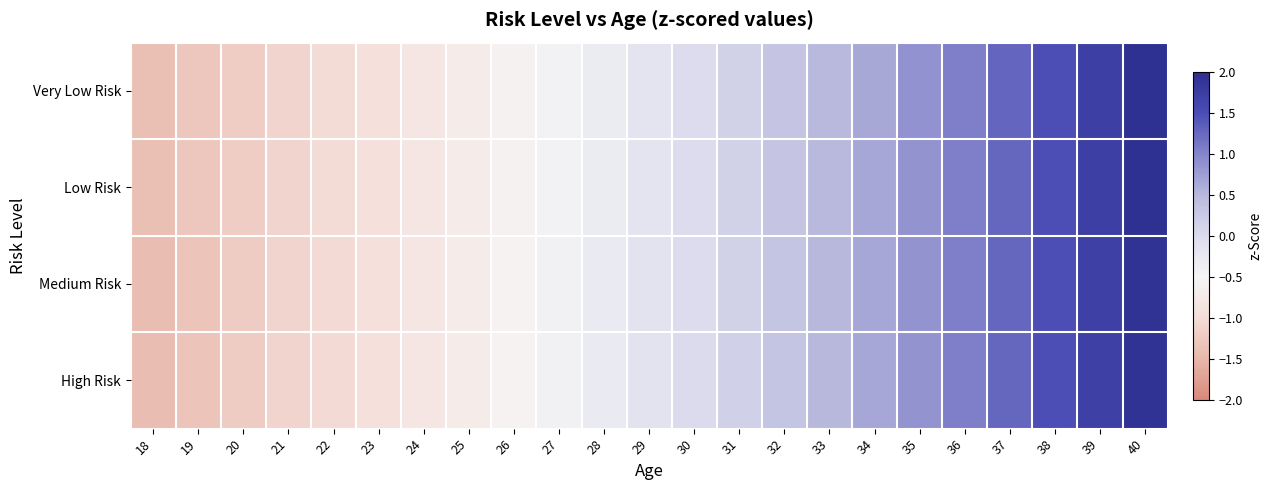

Count the number of categories in the chart.

23